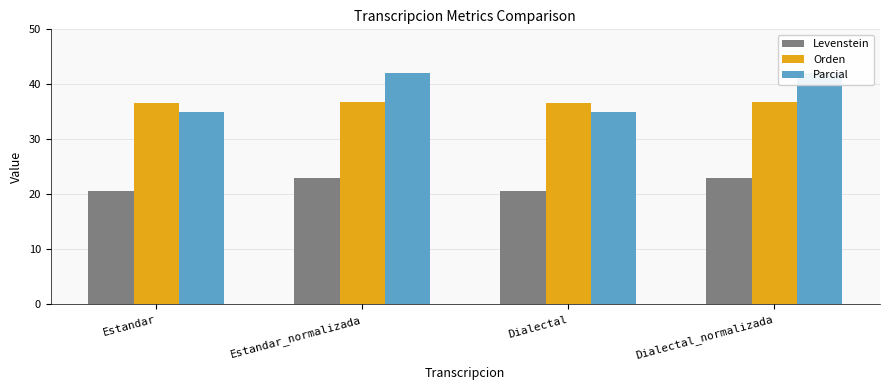

What is the value of the Orden bar at the 1st from the left?

36.6